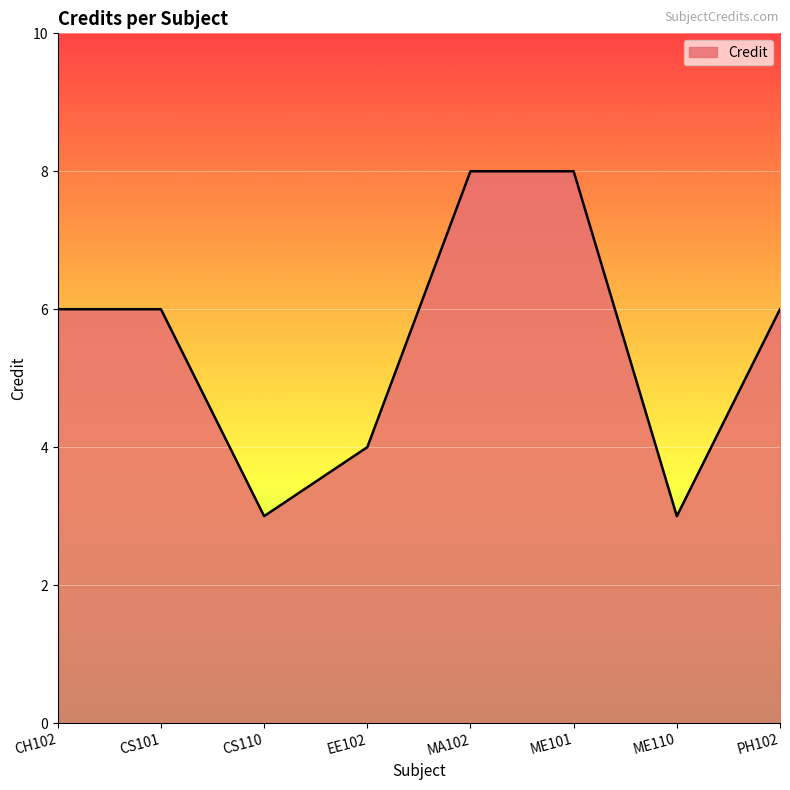

Does the chart display data point markers on the line(s)?

No